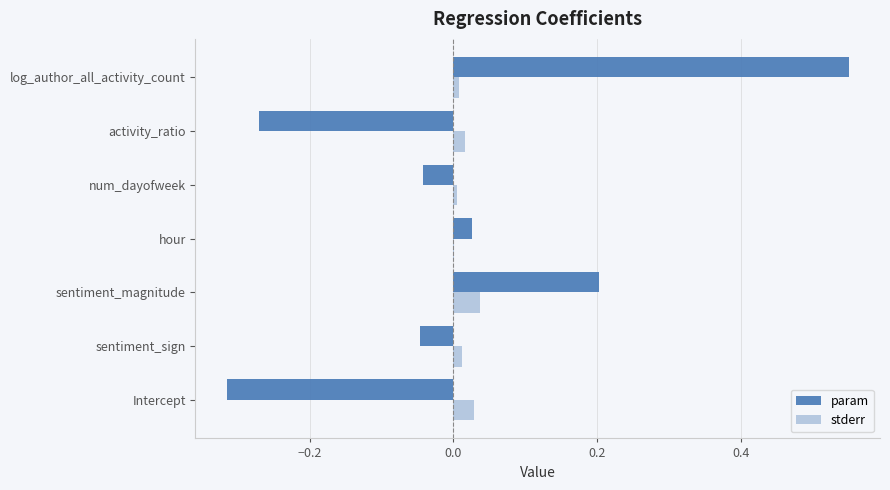

At which category is the sum across all series the highest?

log_author_all_activity_count